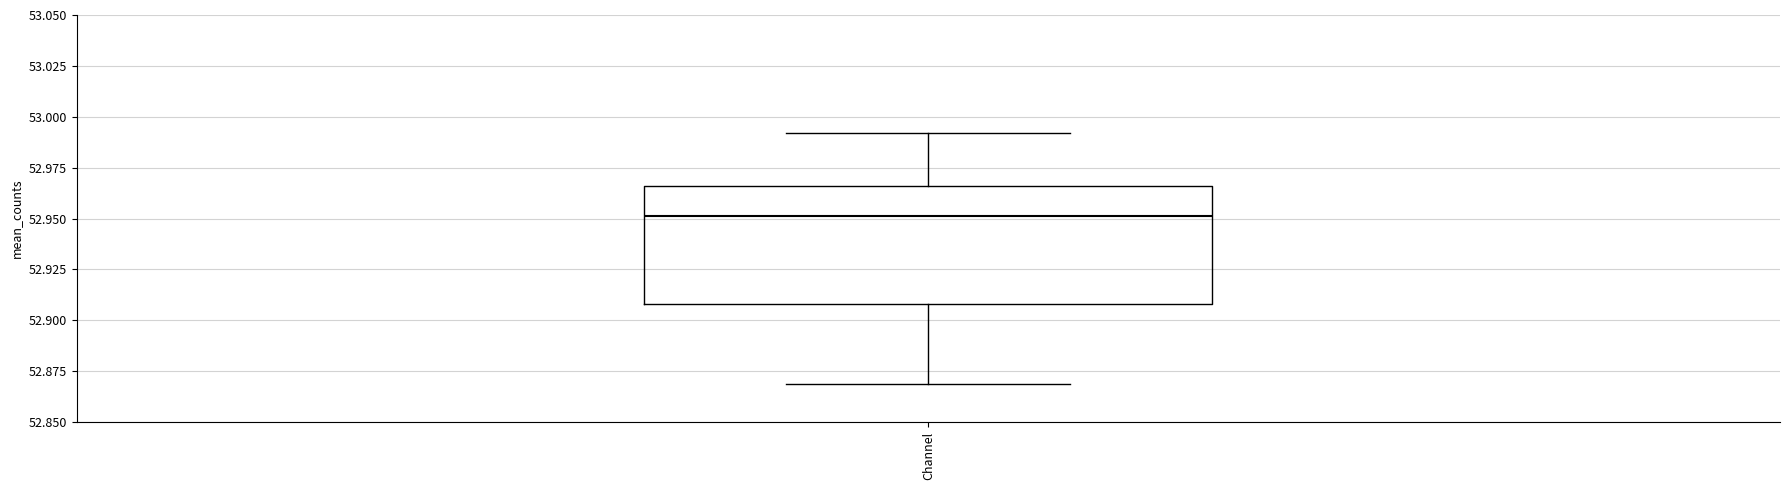

Read this box plot against the y-axis: the position of the median line, the range covered by the box, and the ends of both whiskers. The values are not printed on the chart, so give them approximately, as read against the axis.

median 52.950, box 52.910 to 52.965, whiskers 52.870 to 52.990